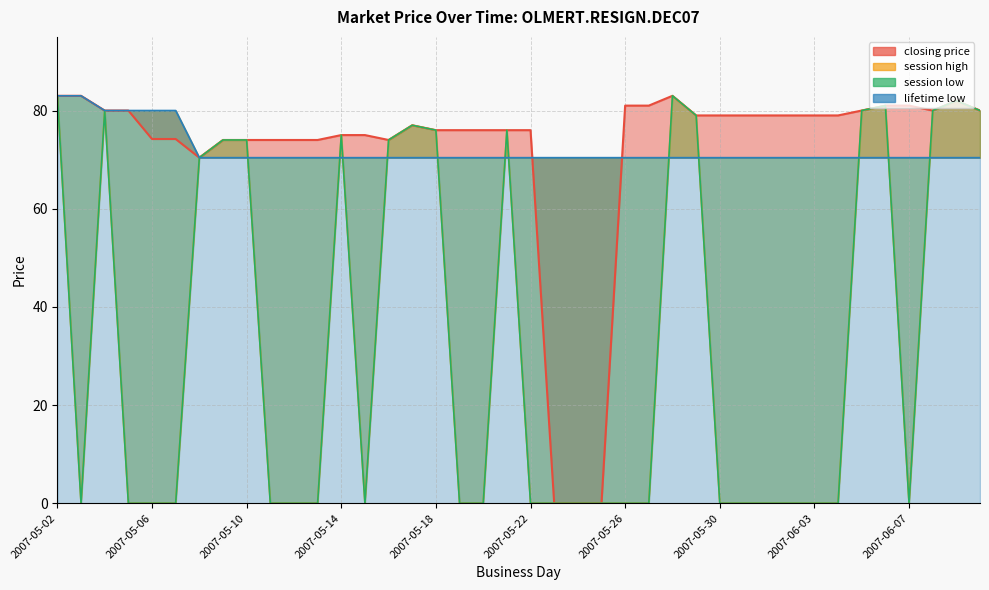

What is the sum of the lifetime low values at 2007-05-14 and 2007-06-05?

140.8